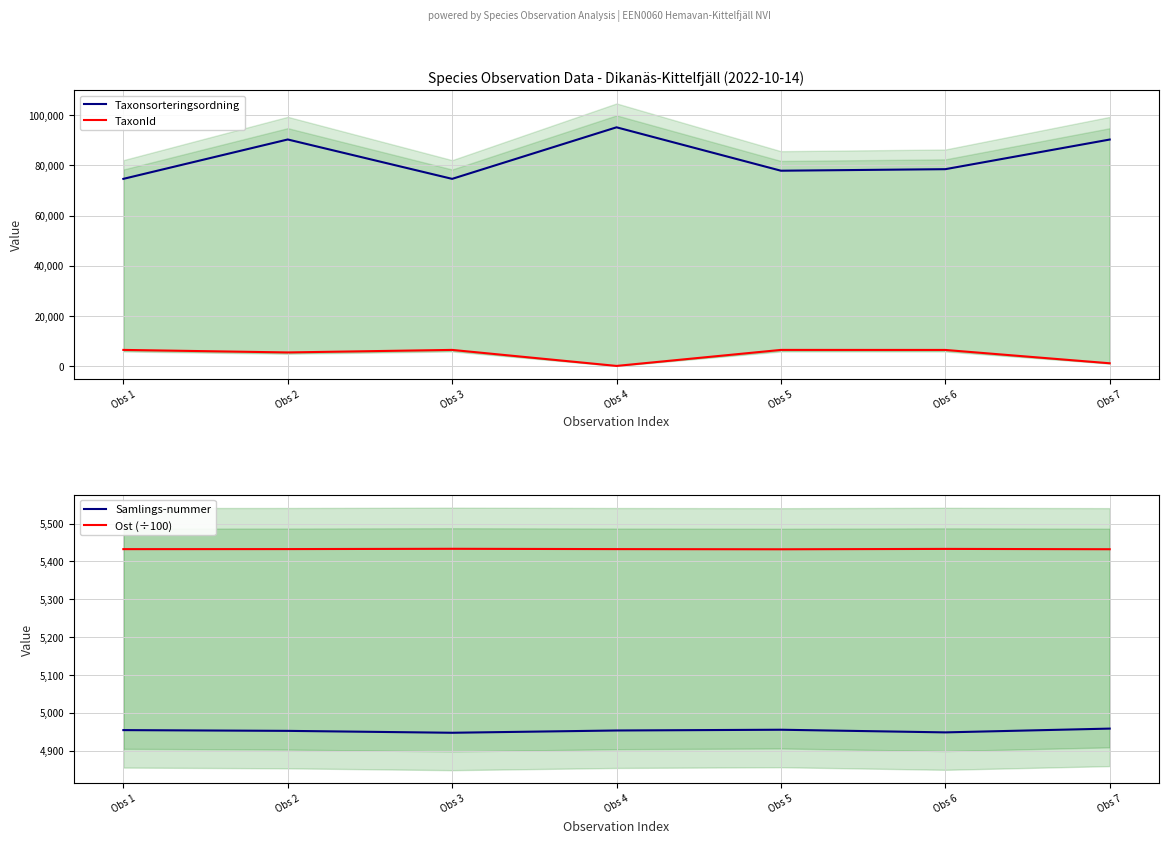

Which series has the largest range (max minus min)?

Taxonsorteringsordning